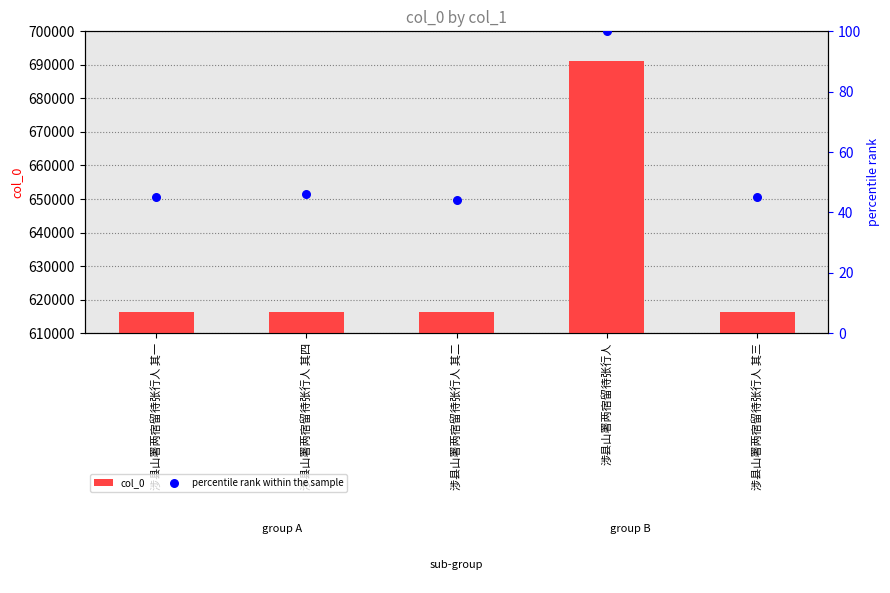

At how many categories does at least one series exceed 43245?

5